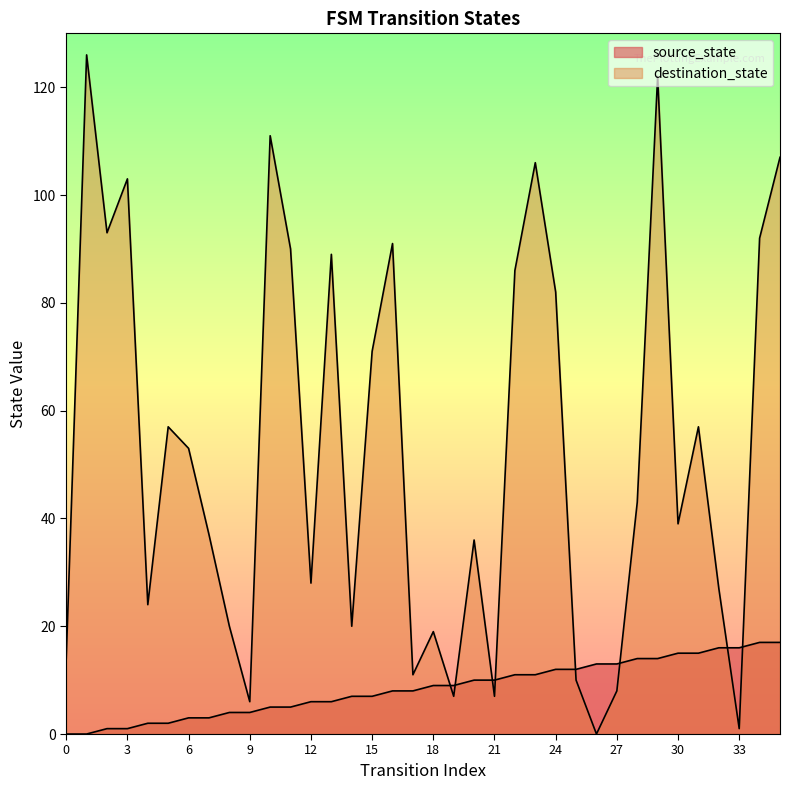

What are all the series names shown in the legend?

source_state, destination_state